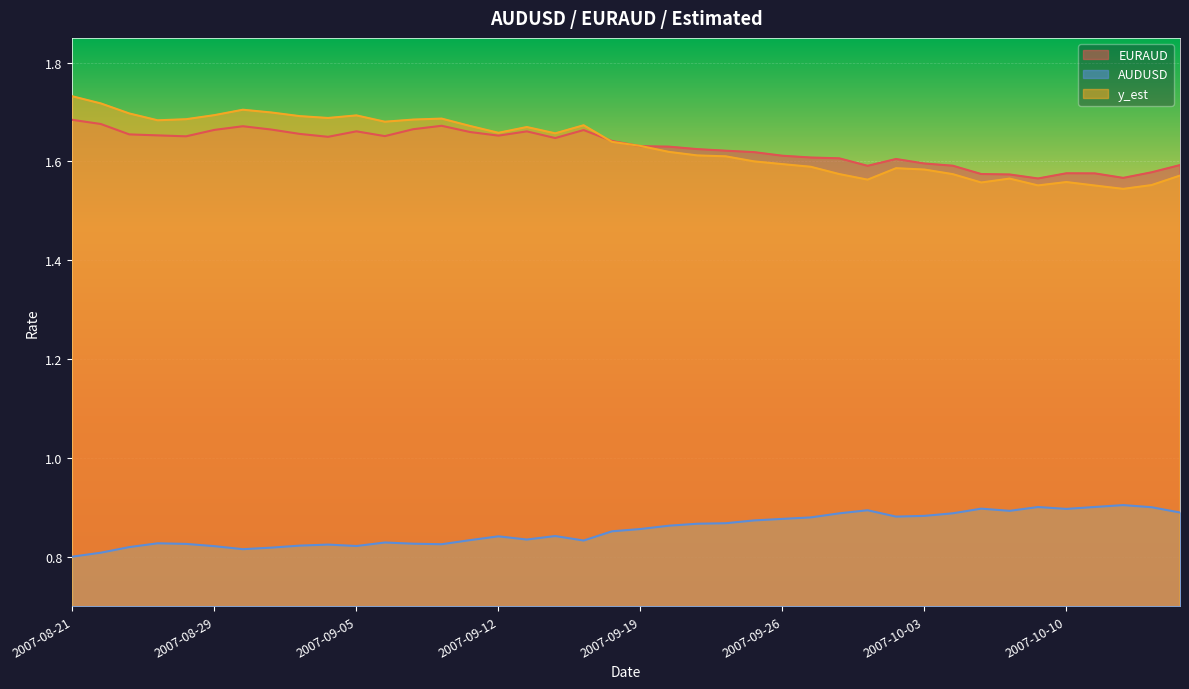

How many interior local valleys does the EURAUD series have?

8